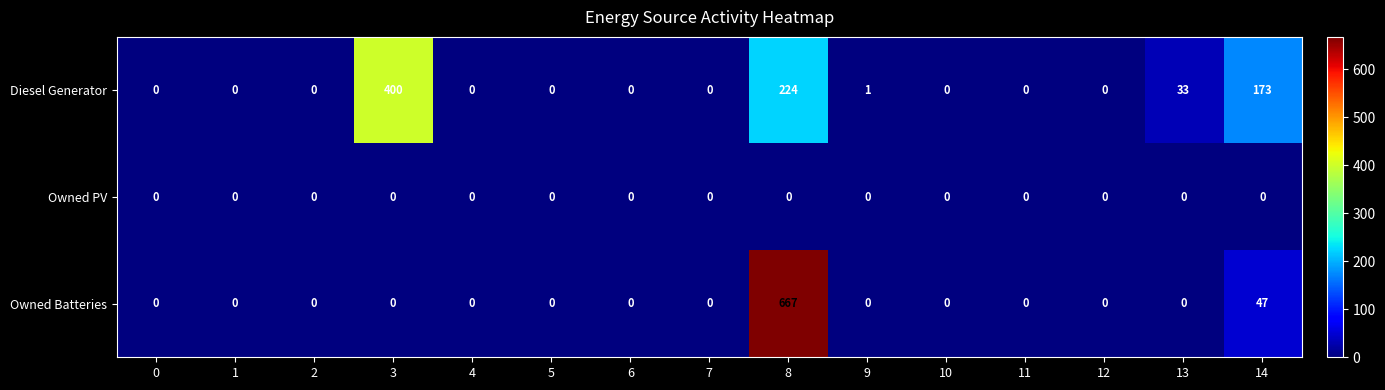

Which series has the largest range (max minus min)?

Owned Batteries